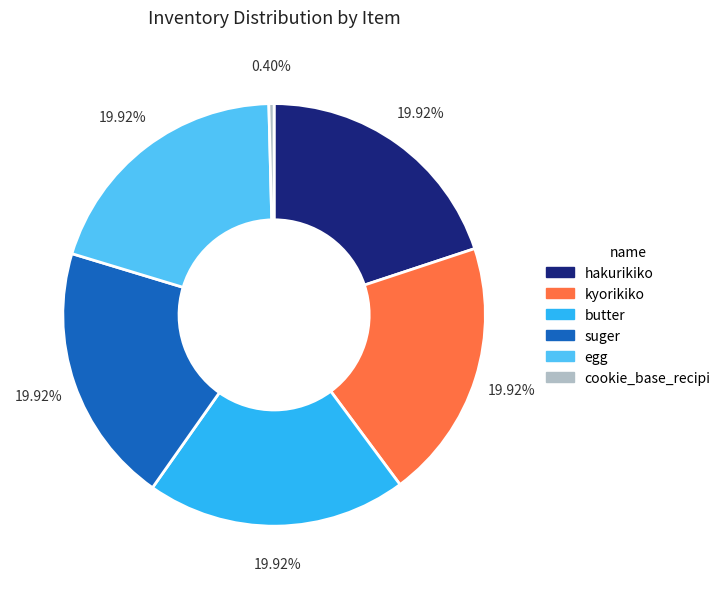

Count the number of slices in the pie.

6